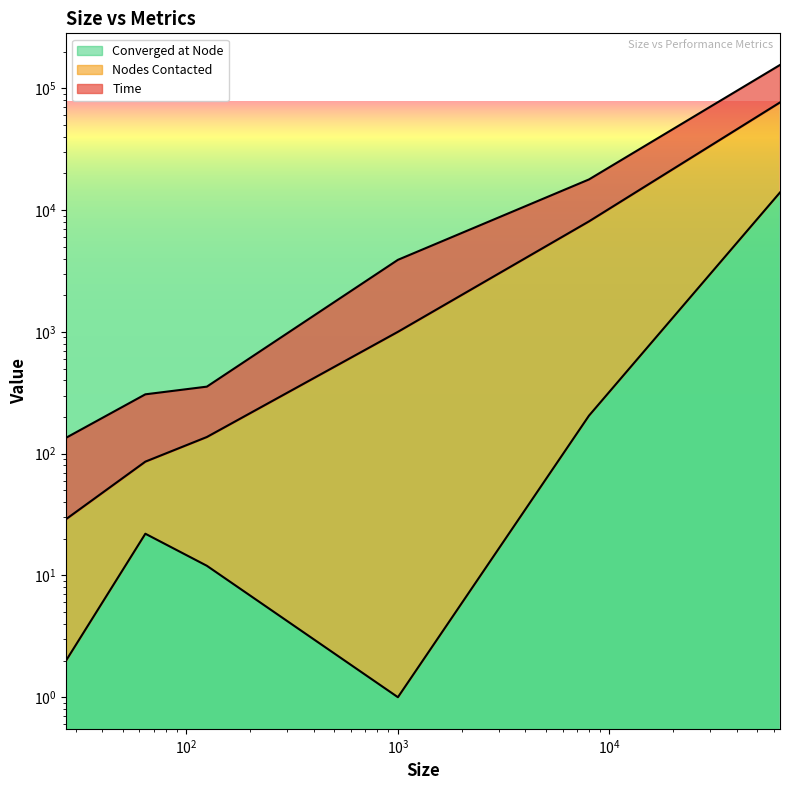

True or false: Time and Converged at Node intersect in this chart.

False